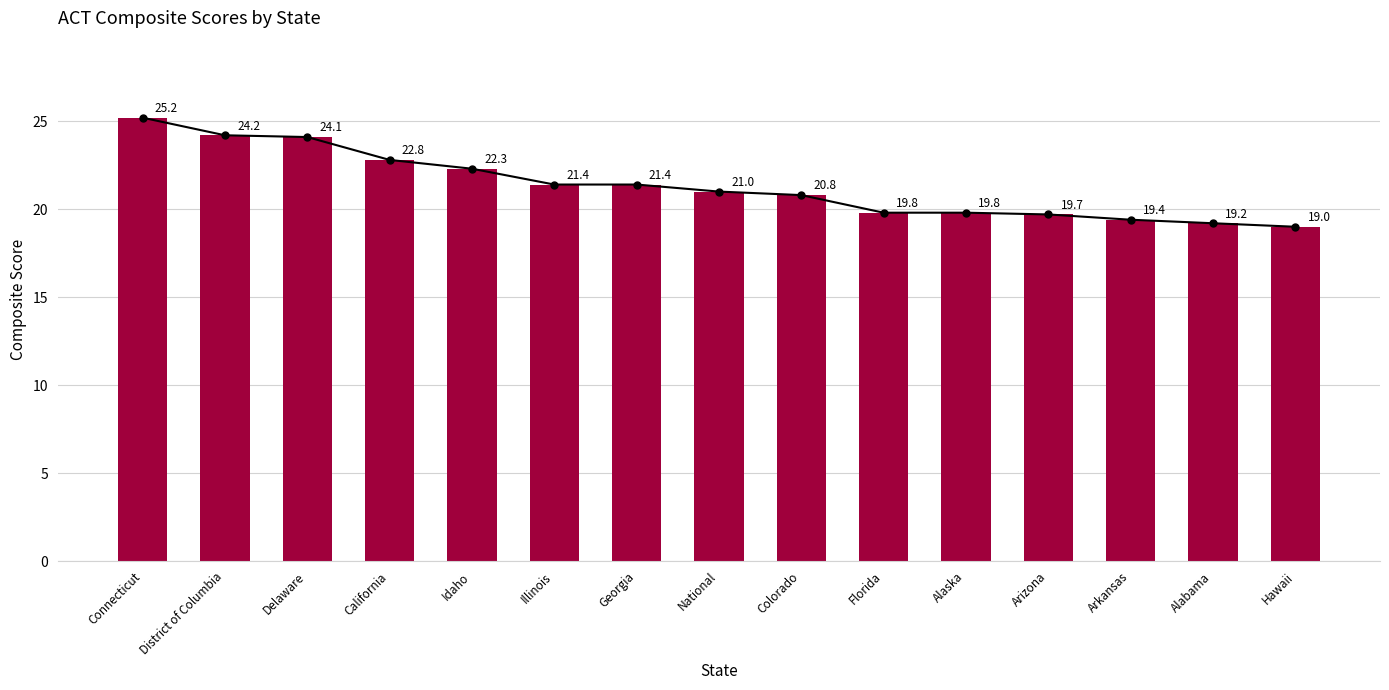

Which has a higher value, Arizona or Delaware?

Delaware